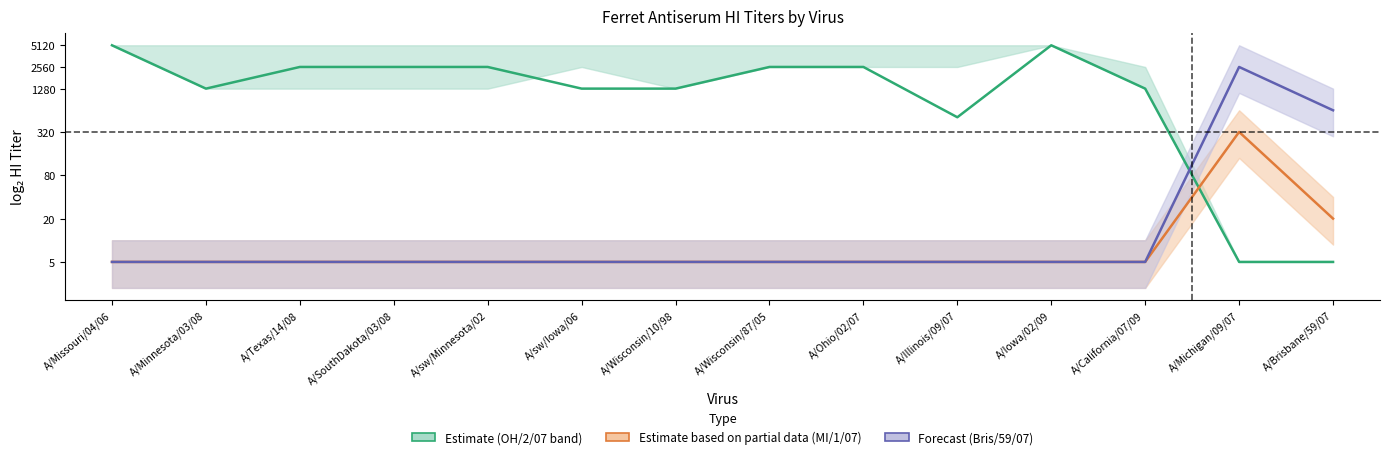

Which series has the largest total across all categories?

OH/2/07 (Estimate)